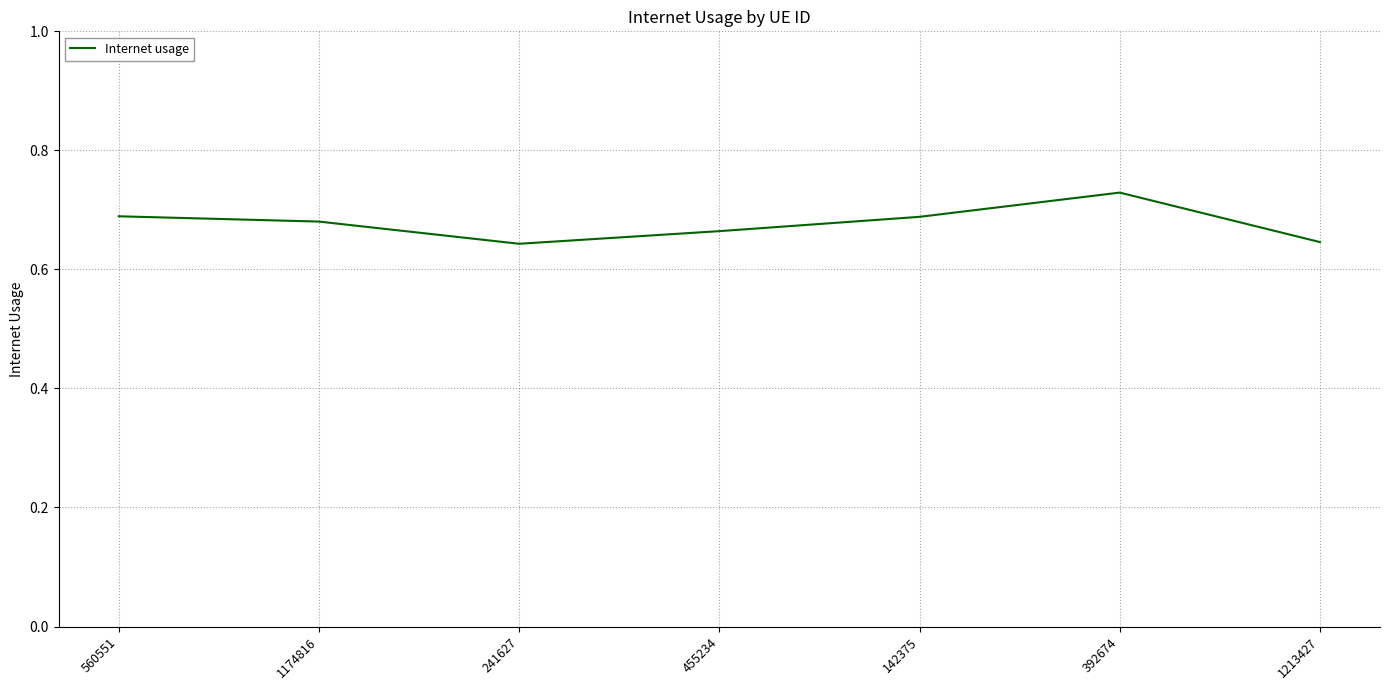

True or false: there are more than 1 points higher than both neighbors.

False